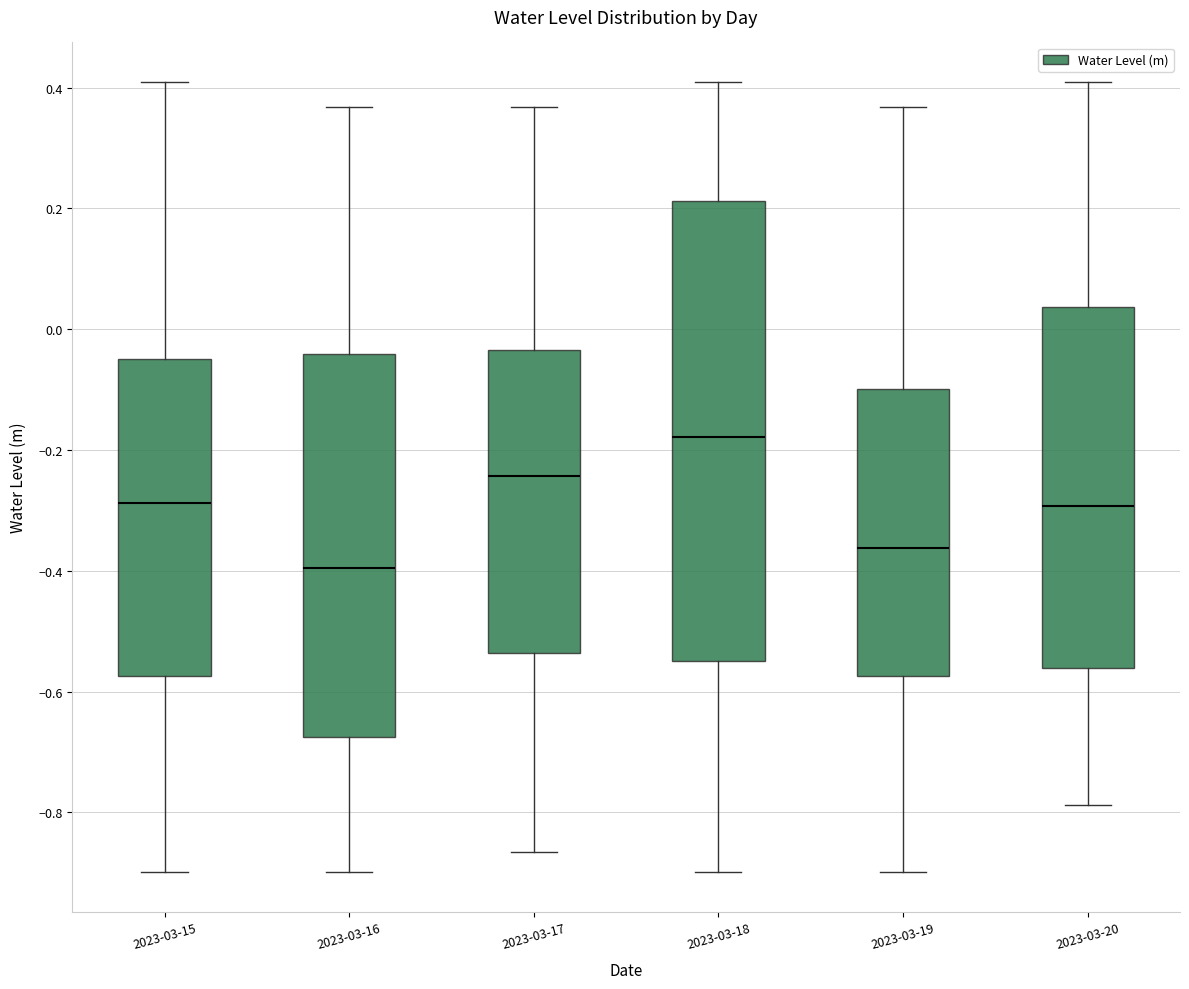

Which box's median line is the lowest?

2023-03-16